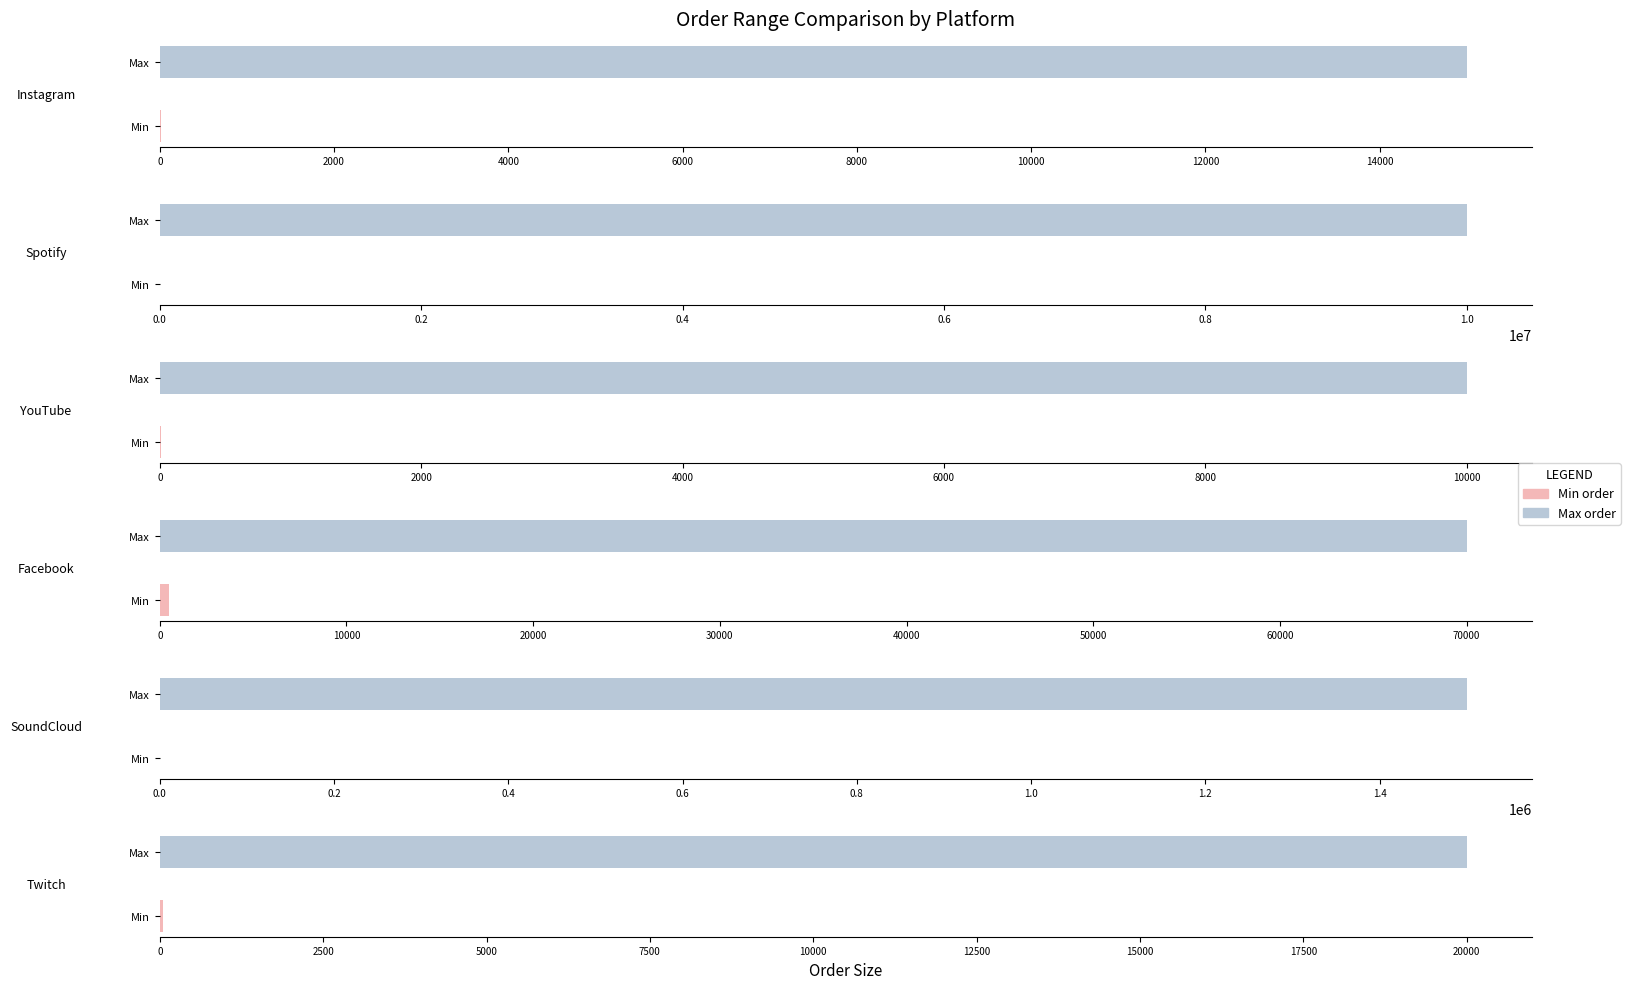

Rank the series by their average value, from highest to lowest.

Max order, Min order